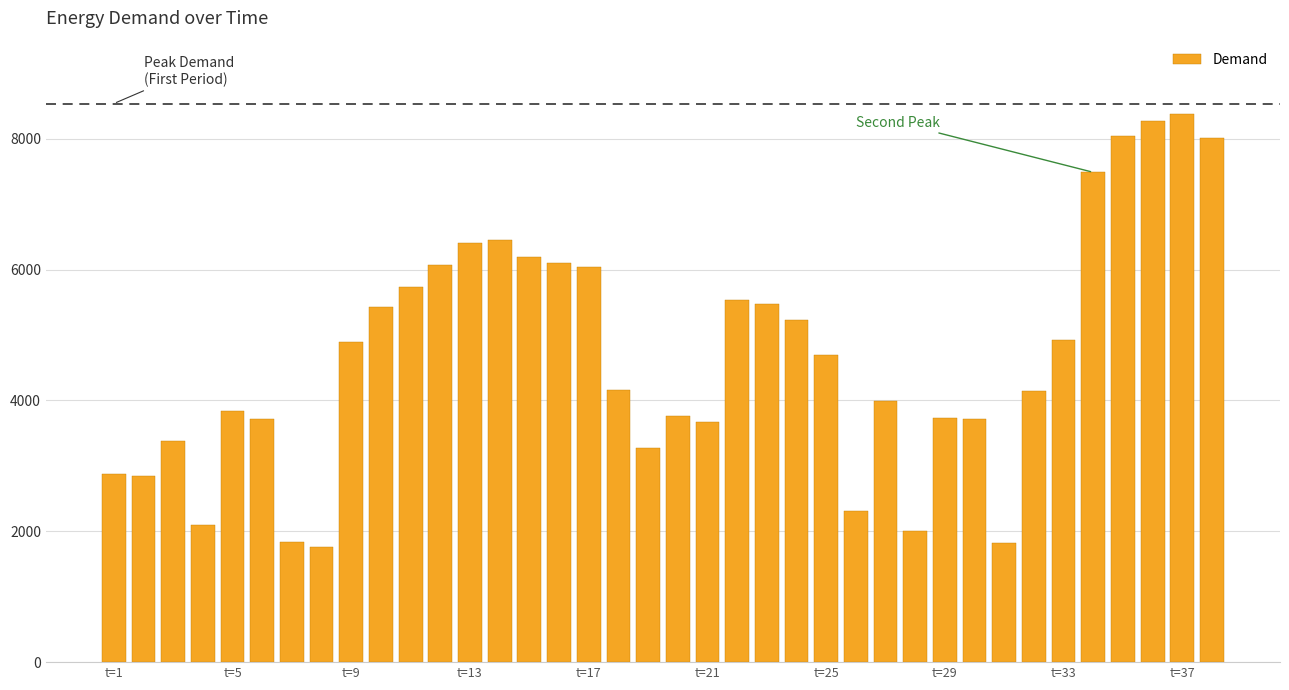

What is the difference between the maximum and minimum values?

6613.0